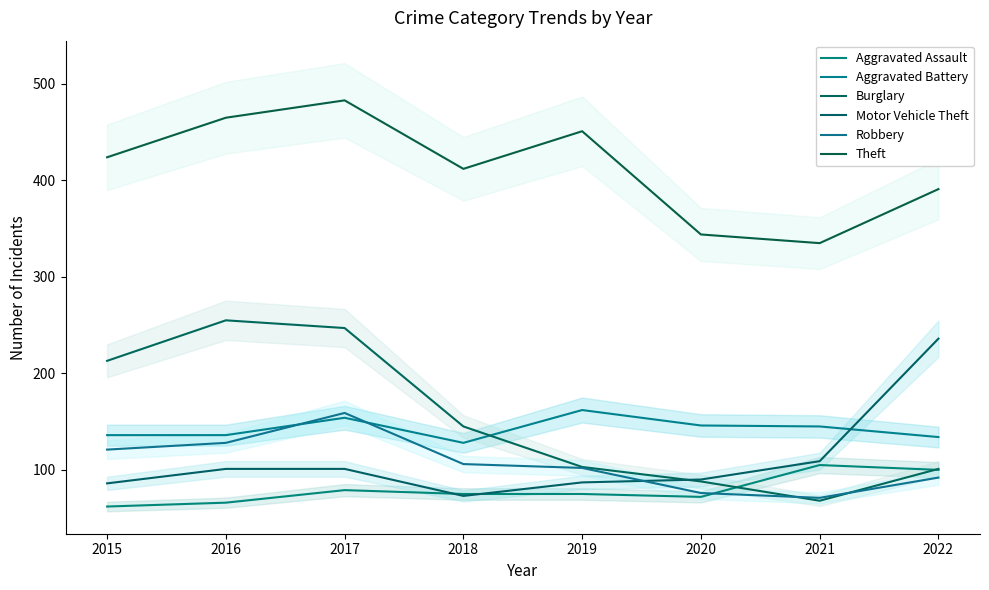

What is the minimum value shown in the chart?

62